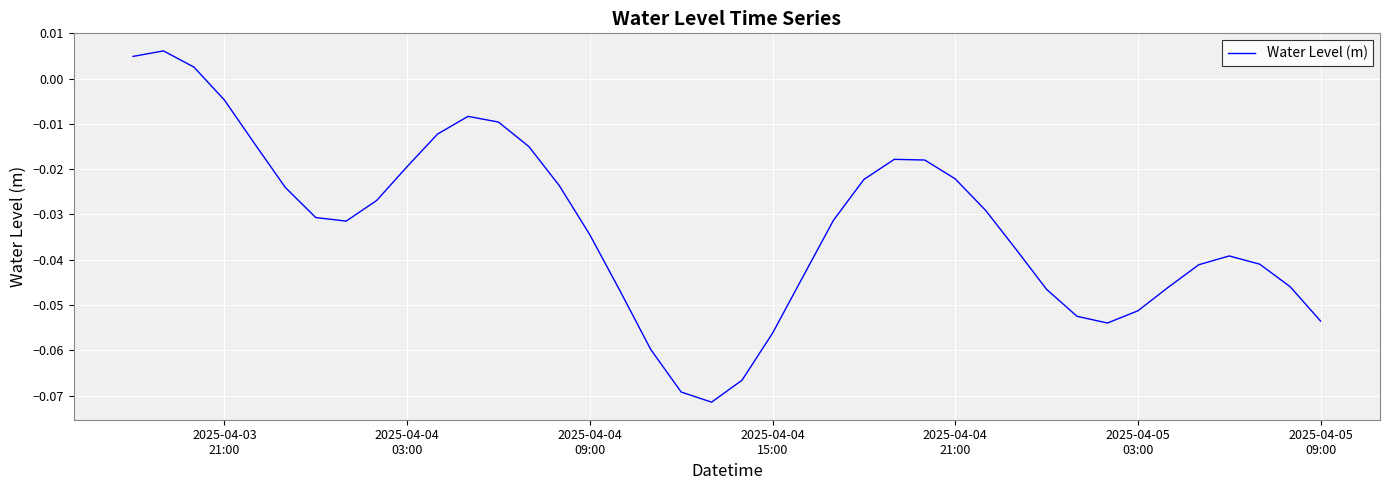

How many distinct data groups are displayed?

1